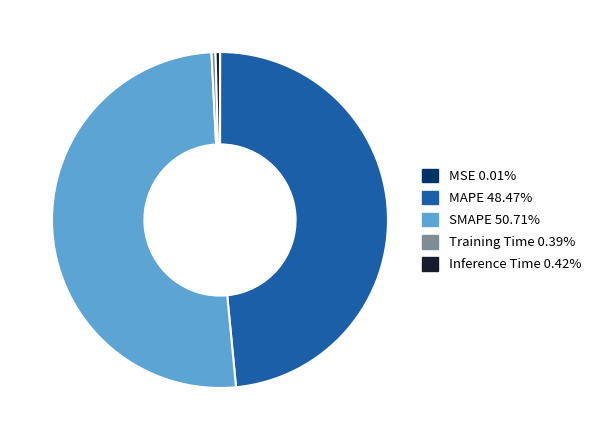

The MAPE slice represents 48% of the pie. True or false?

True